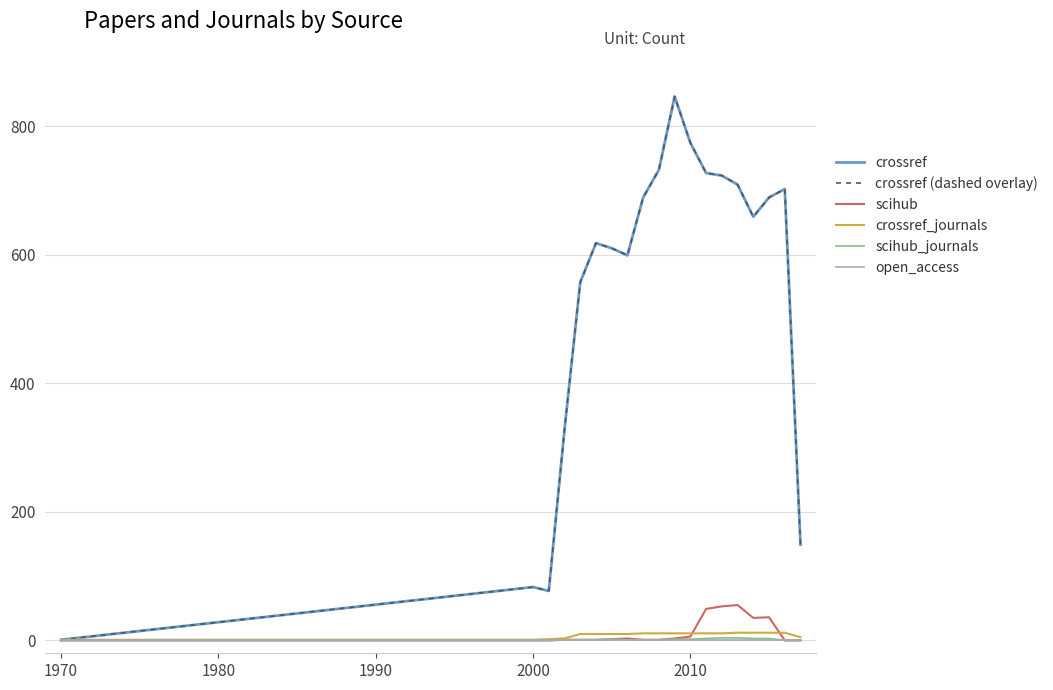

What is the sum of all crossref_journals values?

166